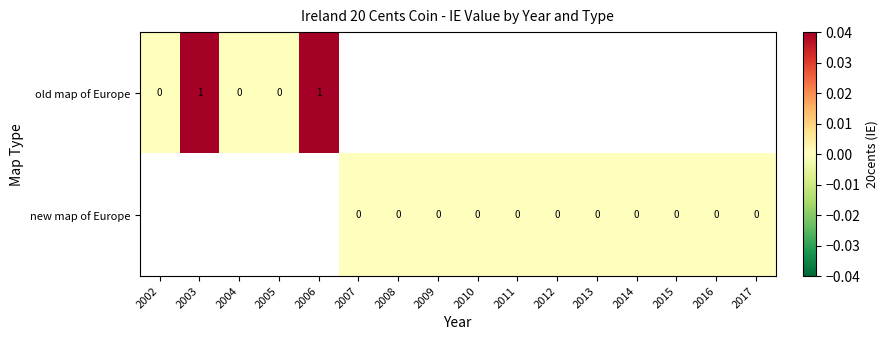

The value of old map of Europe at 2004 is 0.3. True or false?

False